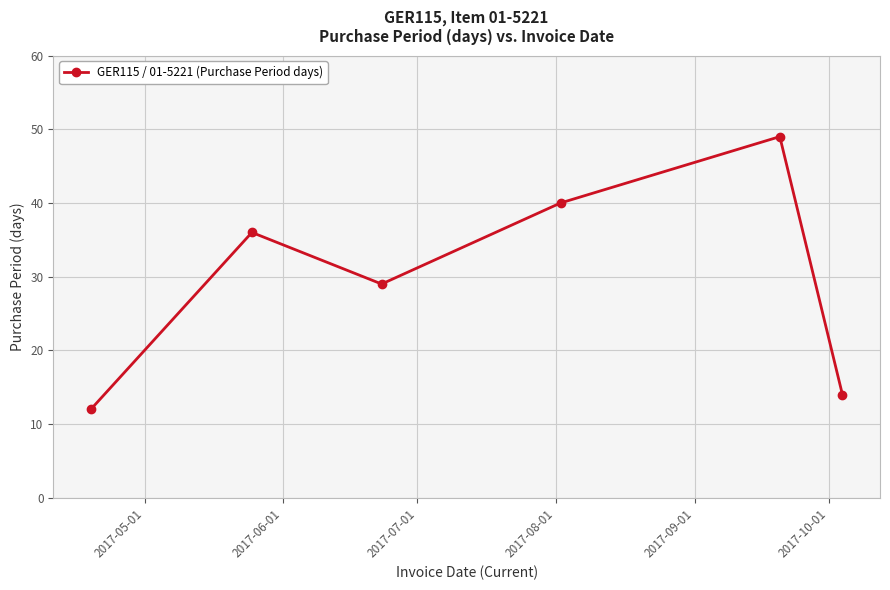

What is the value of the 4th point from the left?

40